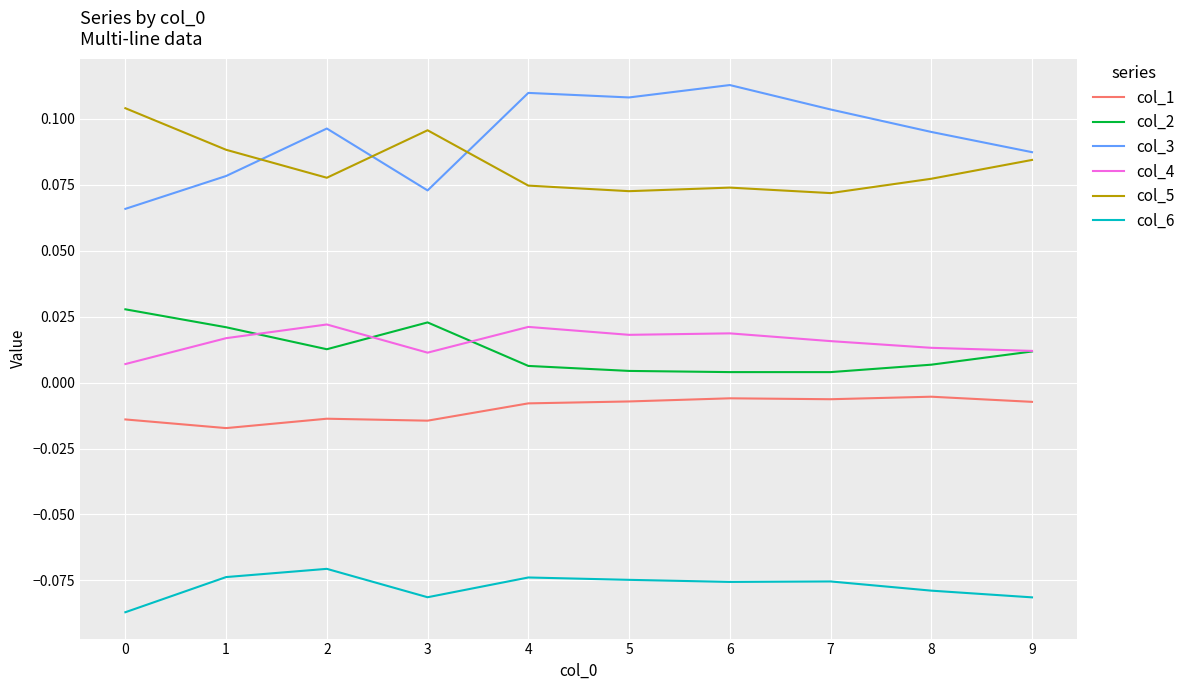

What is the spread (max minus min) of values at 0?

0.2